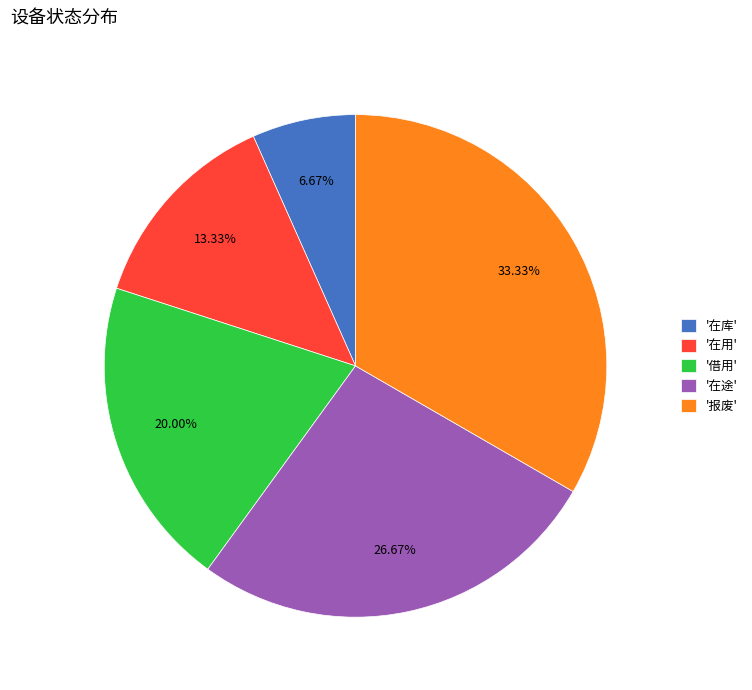

Which slice is the largest?

'报废'